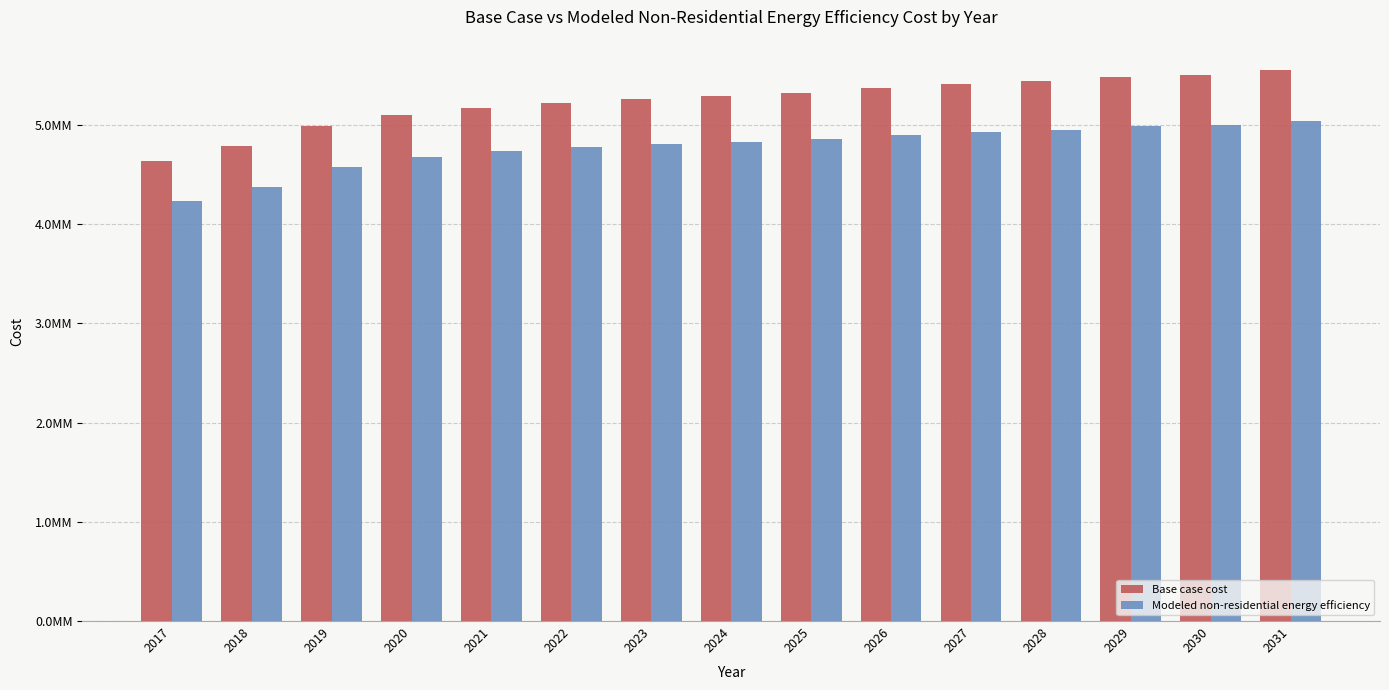

What are all the series names shown in the legend?

Base case cost, Modeled non-residential energy efficiency